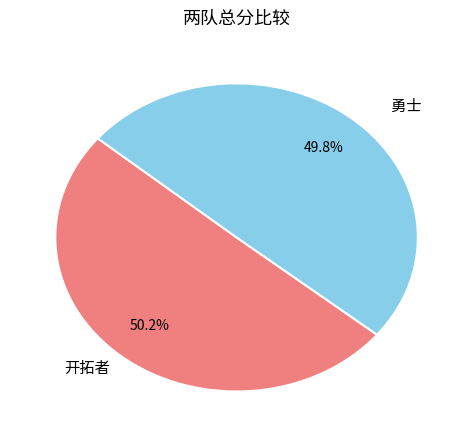

Does any single category account for the majority?

Yes